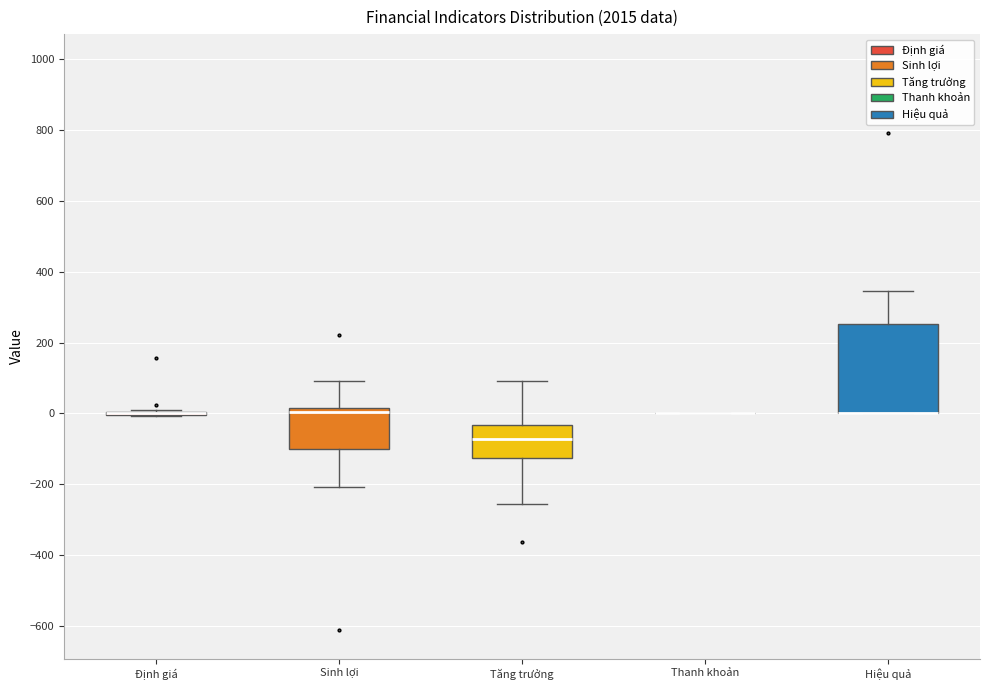

Comparing the boxes themselves (not the whiskers), which one is the tallest?

Hiệu quả